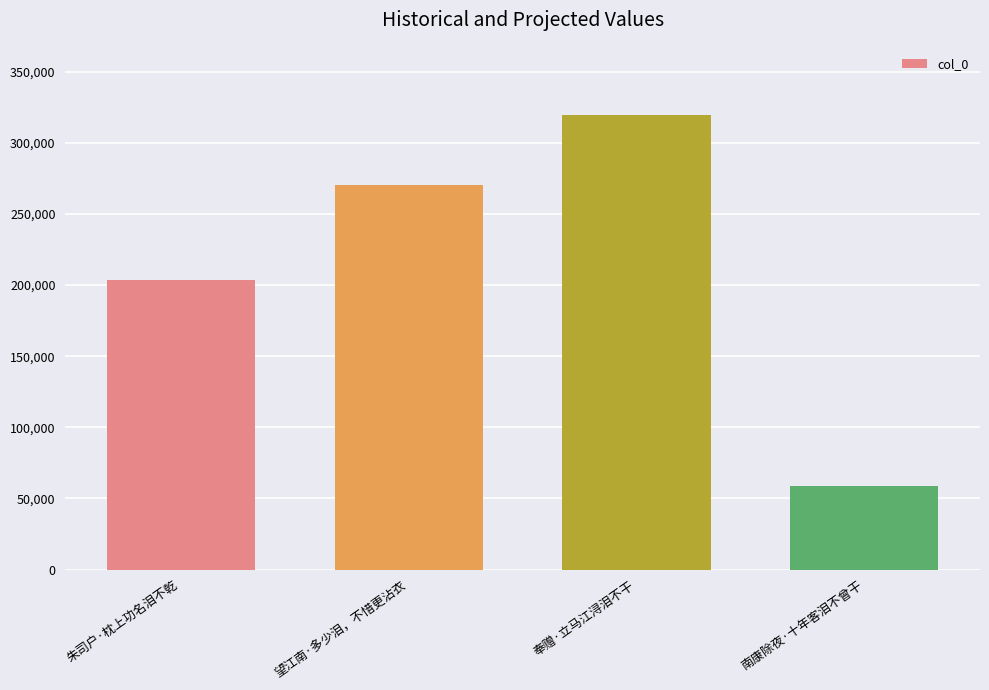

What is the approximate value at 朱司户·枕上功名泪不乾, to the nearest 100?

203900